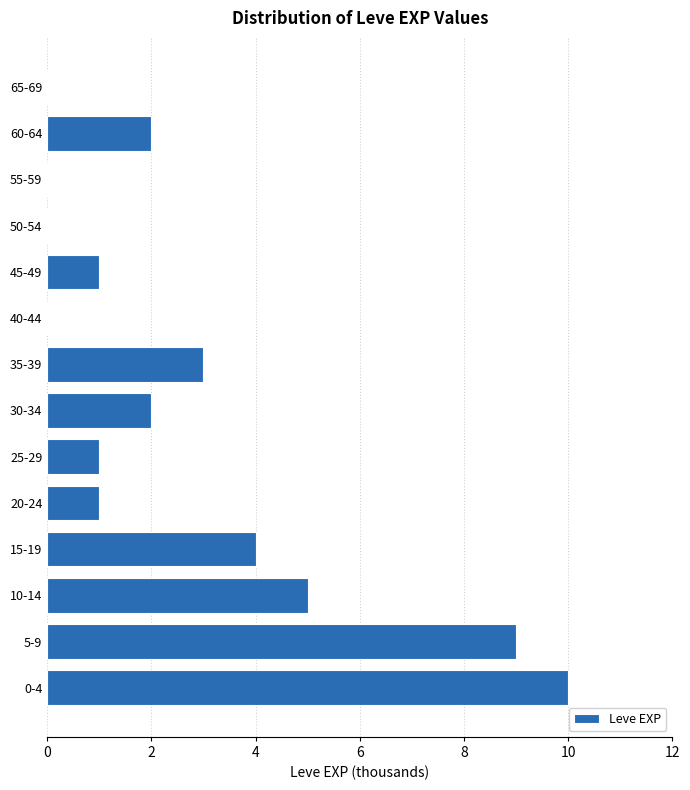

Reading top to bottom, list all the values displayed in this chart.

65-69=0	60-64=2	55-59=0	50-54=0	45-49=1	40-44=0	35-39=3	30-34=2	25-29=1	20-24=1	15-19=4	10-14=5	5-9=9	0-4=10